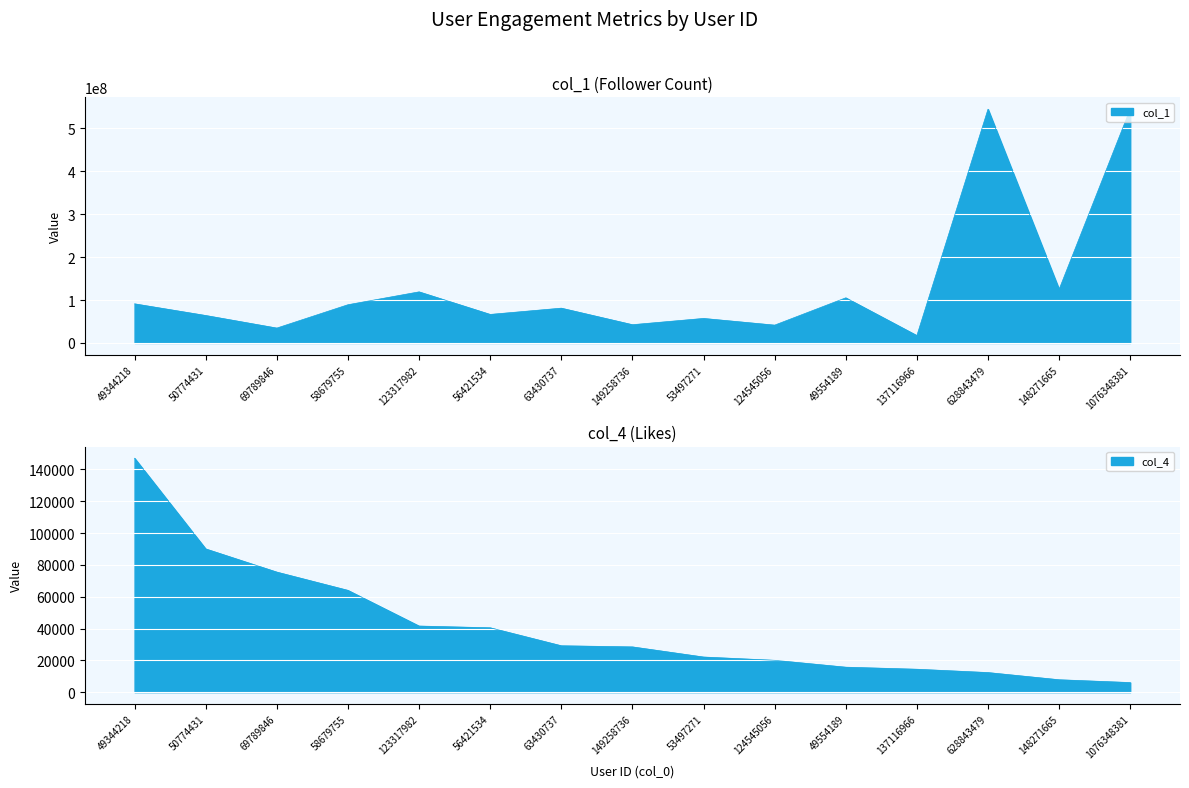

How many series are shown in this chart?

2